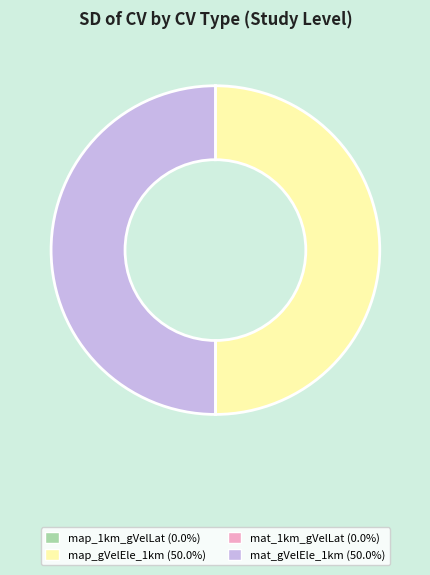

Is the sum of mat_gVelEle_1km and map_gVelEle_1km greater than half?

Yes